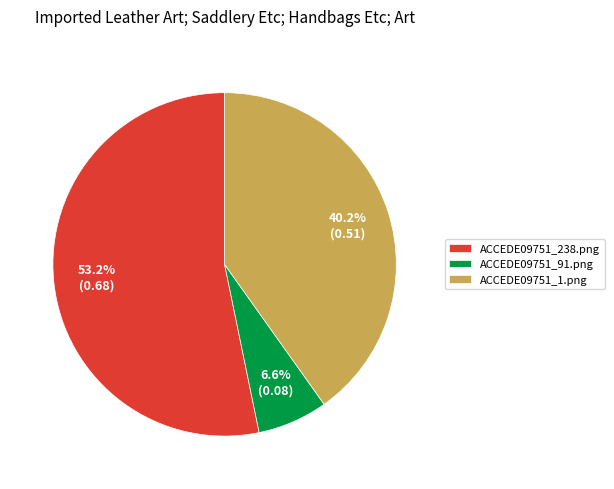

To the nearest percent, what is the combined percentage of ACCEDE09751_238.png and ACCEDE09751_91.png?

60%